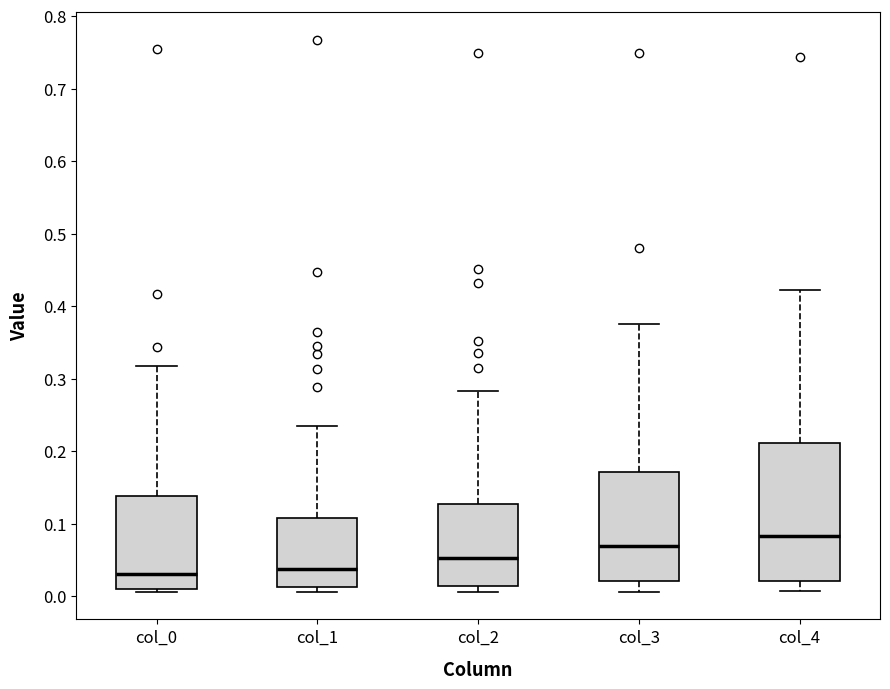

Reading left to right, read every box against the y-axis: the position of its median line, the range the box covers, and the ends of its whiskers. The values are not printed on the chart, so give them approximately, as read against the axis.

col_0: median 0.03, box 0.01 to 0.14, whiskers 0.01 (just below the box's lower edge) to 0.32
col_1: median 0.04, box 0.01 to 0.11, whiskers 0.01 (just below the box's lower edge) to 0.23
col_2: median 0.05, box 0.01 to 0.13, whiskers 0.01 (just below the box's lower edge) to 0.28
col_3: median 0.07, box 0.02 to 0.17, whiskers 0.01 to 0.38
col_4: median 0.08, box 0.02 to 0.21, whiskers 0.01 to 0.42